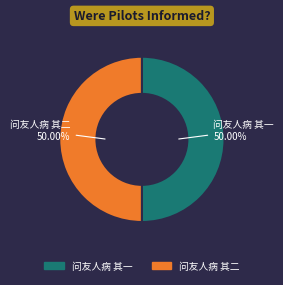

To the nearest percent, what is the average slice percentage?

50%